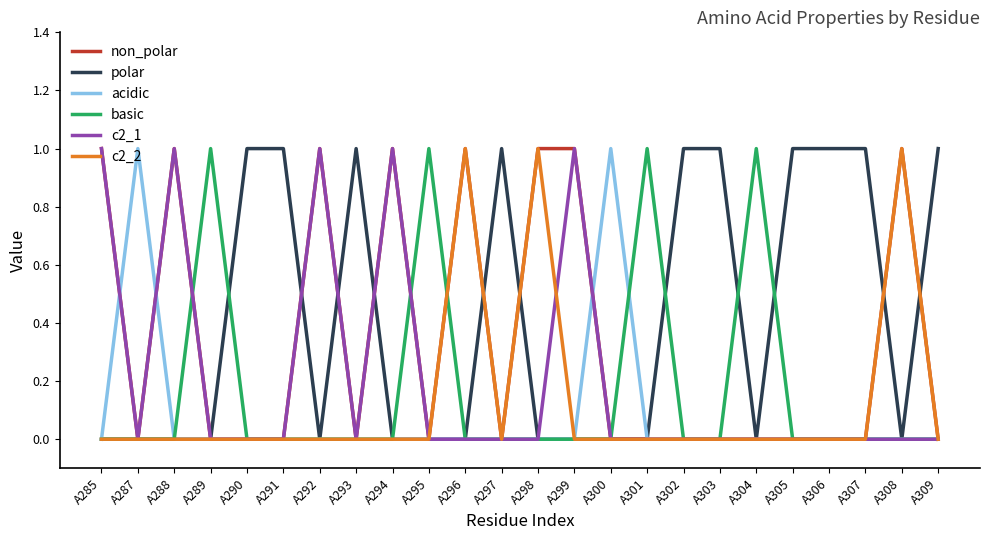

Reading left to right, transcribe all the data shown in this chart.

non_polar: A285=1	A287=0	A288=1	A289=0	A290=0	A291=0	A292=1	A293=0	A294=1	A295=0	A296=1	A297=0	A298=1	A299=1	A300=0	A301=0	A302=0	A303=0	A304=0	A305=0	A306=0	A307=0	A308=1	A309=0
polar: A285=0	A287=0	A288=0	A289=0	A290=1	A291=1	A292=0	A293=1	A294=0	A295=0	A296=0	A297=1	A298=0	A299=0	A300=0	A301=0	A302=1	A303=1	A304=0	A305=1	A306=1	A307=1	A308=0	A309=1
acidic: A285=0	A287=1	A288=0	A289=0	A290=0	A291=0	A292=0	A293=0	A294=0	A295=0	A296=0	A297=0	A298=0	A299=0	A300=1	A301=0	A302=0	A303=0	A304=0	A305=0	A306=0	A307=0	A308=0	A309=0
basic: A285=0	A287=0	A288=0	A289=1	A290=0	A291=0	A292=0	A293=0	A294=0	A295=1	A296=0	A297=0	A298=0	A299=0	A300=0	A301=1	A302=0	A303=0	A304=1	A305=0	A306=0	A307=0	A308=0	A309=0
c2_1: A285=1	A287=0	A288=1	A289=0	A290=0	A291=0	A292=1	A293=0	A294=1	A295=0	A296=0	A297=0	A298=0	A299=1	A300=0	A301=0	A302=0	A303=0	A304=0	A305=0	A306=0	A307=0	A308=0	A309=0
c2_2: A285=0	A287=0	A288=0	A289=0	A290=0	A291=0	A292=0	A293=0	A294=0	A295=0	A296=1	A297=0	A298=1	A299=0	A300=0	A301=0	A302=0	A303=0	A304=0	A305=0	A306=0	A307=0	A308=1	A309=0